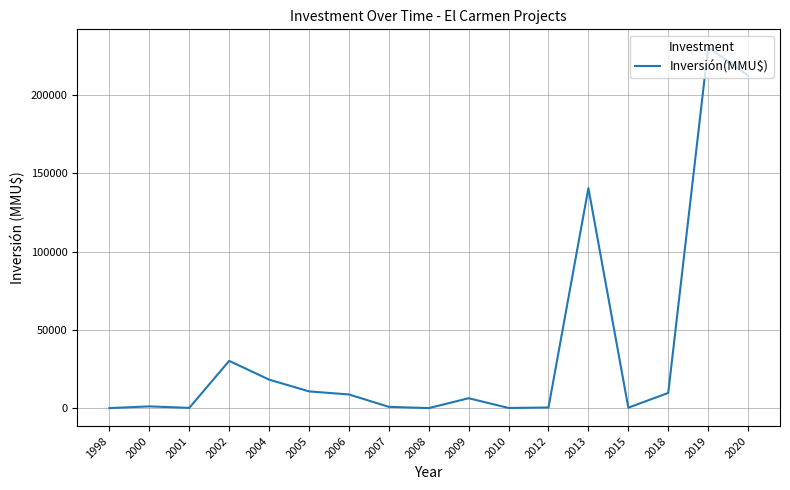

What is the change in value from 2013 to 2015?

-140150